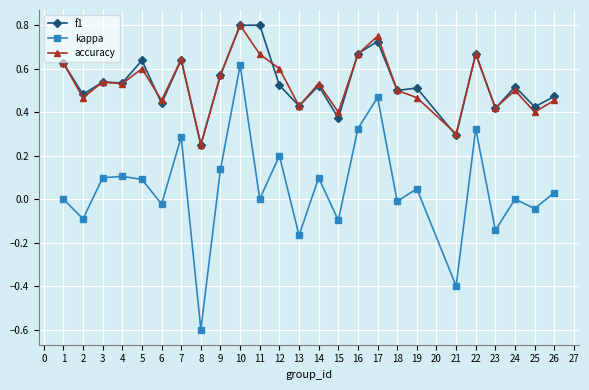

Count the number of categories in the chart.

25